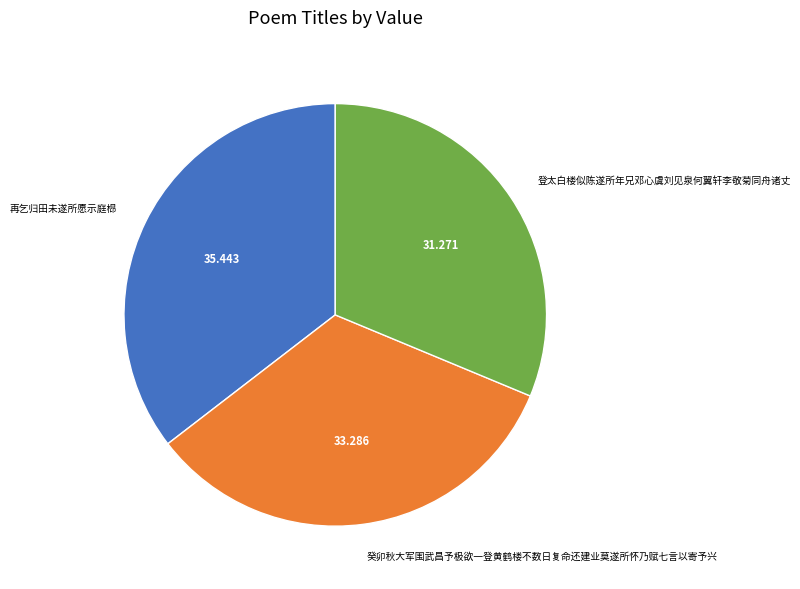

Combined, do 再乞归田未遂所愿示庭㭿 and 癸卯秋大军围武昌予极欲一登黄鹤楼不数日复命还建业莫遂所怀乃赋七言以寄予兴 account for over 50%?

Yes